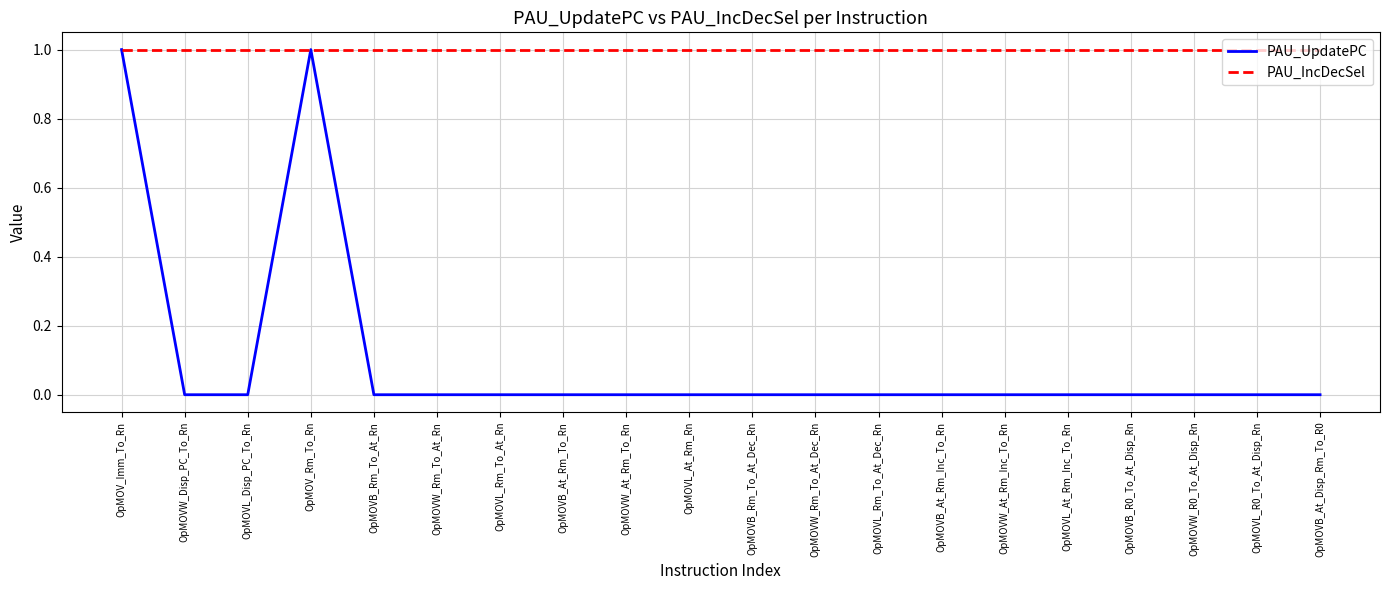

What position from the left is OpMOVL_Rm_To_At_Dec_Rn?

13